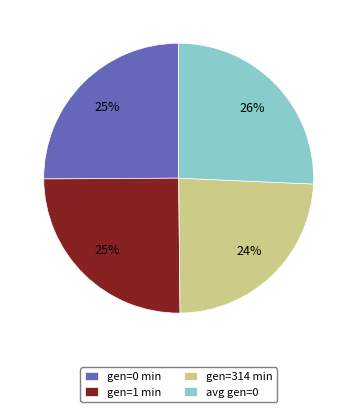

To the nearest percent, what portion does gen=314 min represent?

24%